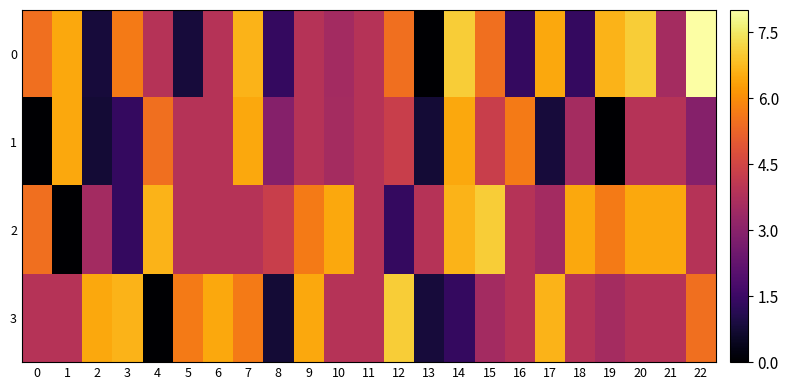

Reading right to left, extract all data points from this chart.

0: 22=8.0	21=3.5	20=7.0	19=6.6	18=1.4	17=6.4	16=1.4	15=5.5	14=7.0	13=0.0	12=5.5	11=3.9	10=3.5	9=3.9	8=1.4	7=6.6	6=3.9	5=0.8	4=3.9	3=5.7	2=0.8	1=6.4	0=5.5
1: 22=2.9	21=3.9	20=3.9	19=0.0	18=3.5	17=0.8	16=5.7	15=4.3	14=6.4	13=0.8	12=4.3	11=3.9	10=3.5	9=3.9	8=2.9	7=6.4	6=3.9	5=3.9	4=5.5	3=1.4	2=0.8	1=6.4	0=0.0
2: 22=3.9	21=6.4	20=6.4	19=5.7	18=6.4	17=3.5	16=3.9	15=7.0	14=6.6	13=3.9	12=1.4	11=3.9	10=6.4	9=5.7	8=4.3	7=3.9	6=3.9	5=3.9	4=6.6	3=1.4	2=3.5	1=0.0	0=5.5
3: 22=5.5	21=3.9	20=3.9	19=3.5	18=3.9	17=6.6	16=3.9	15=3.5	14=1.4	13=0.8	12=7.0	11=3.9	10=3.9	9=6.4	8=0.8	7=5.7	6=6.4	5=5.7	4=0.0	3=6.6	2=6.4	1=3.9	0=3.9